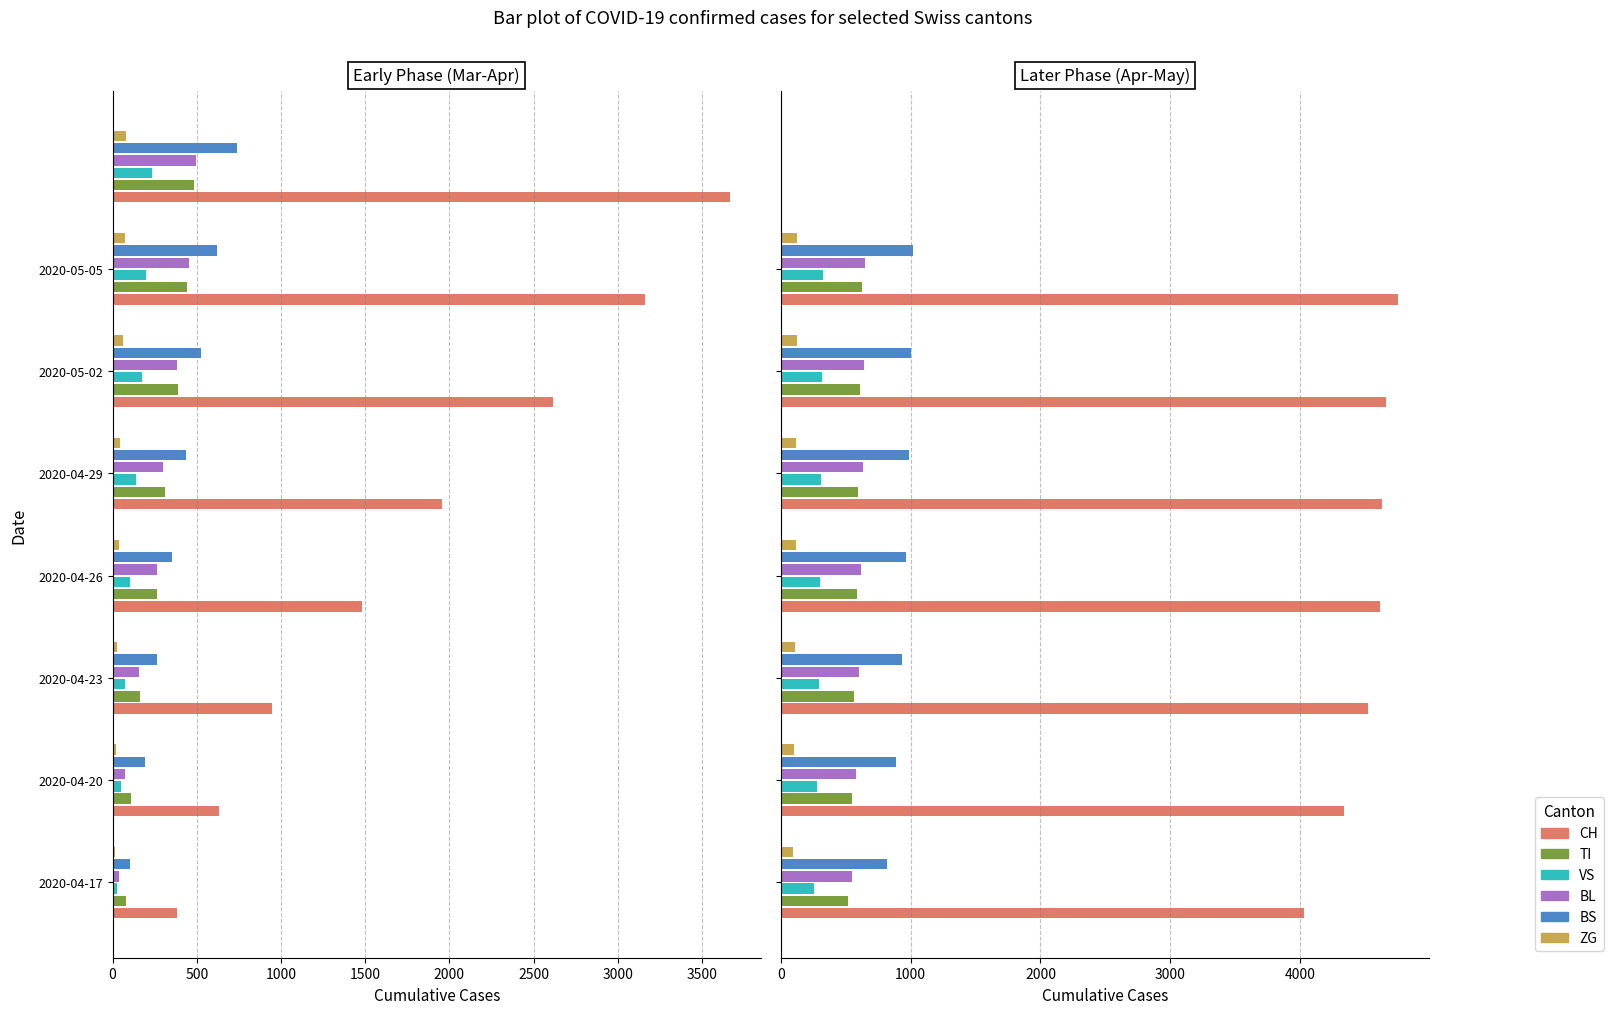

Are the bars grouped side by side (vs. stacked)?

Yes